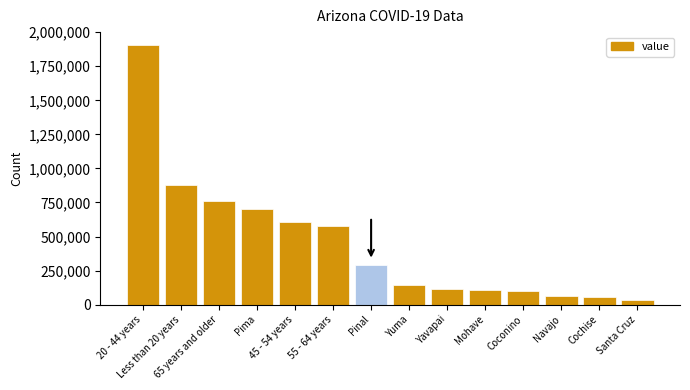

What is the difference between the maximum and second lowest values?

1846376